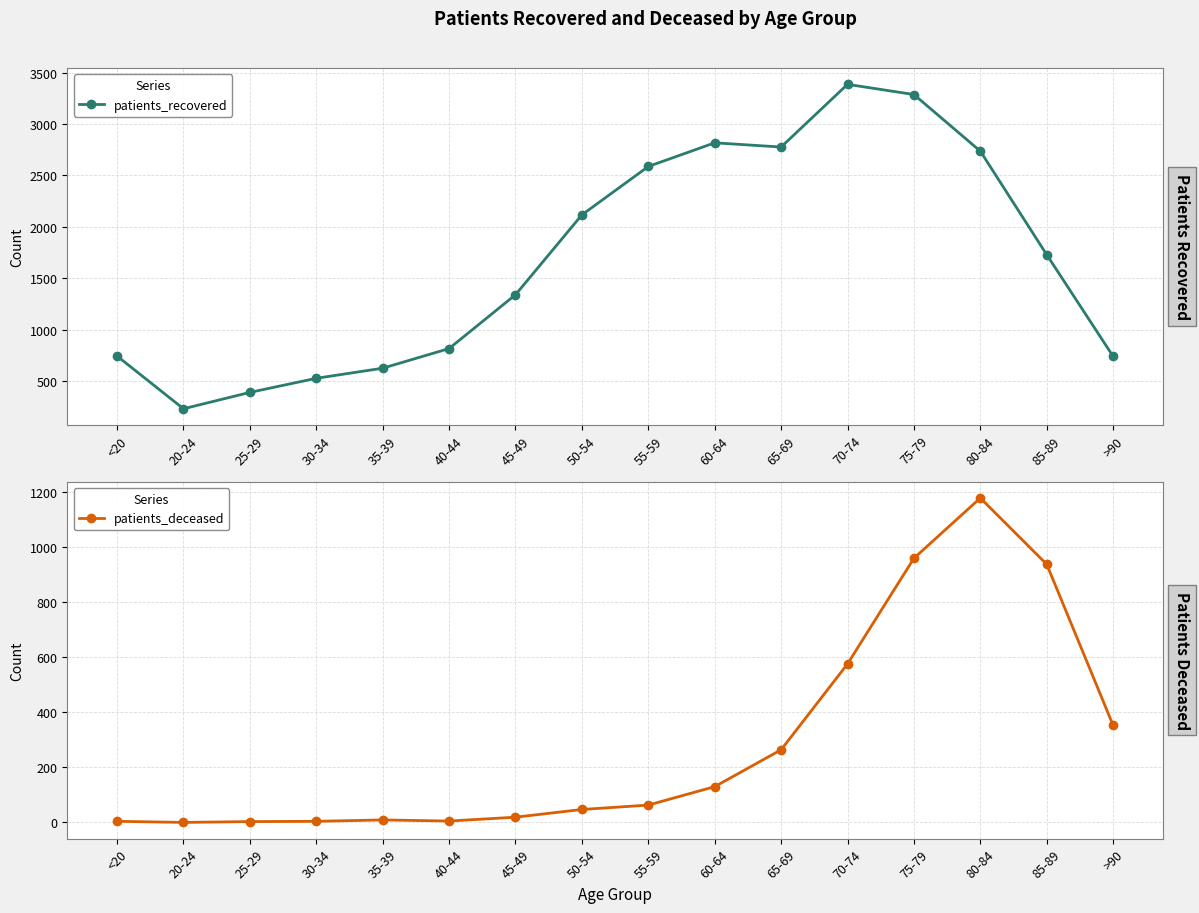

True or false: patients_recovered has a value of 233 at 20-24.

True